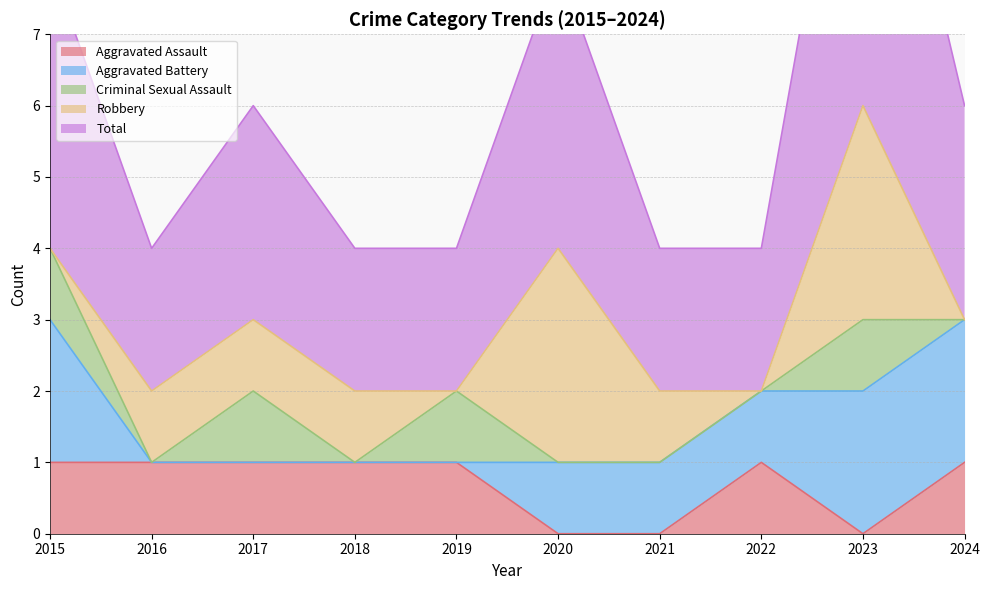

What is the spread (max minus min) of values at 2015?

4